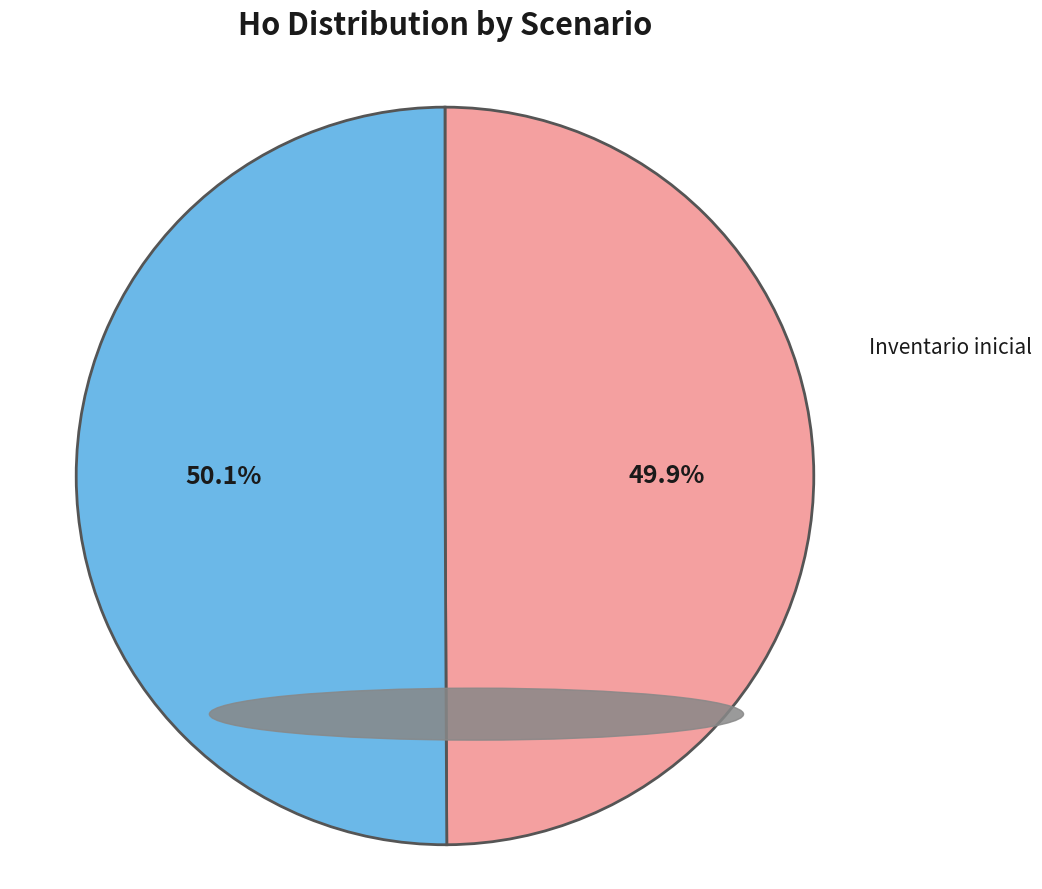

Is there a majority slice in this chart?

Yes